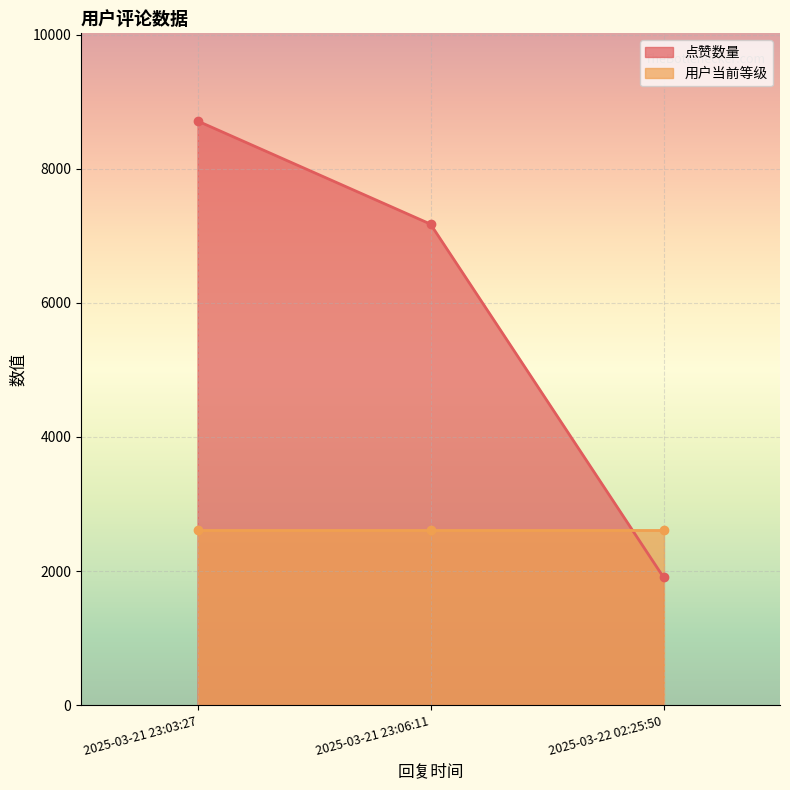

Where is the data nearest to the value 5311?

2025-03-21 23:06:11